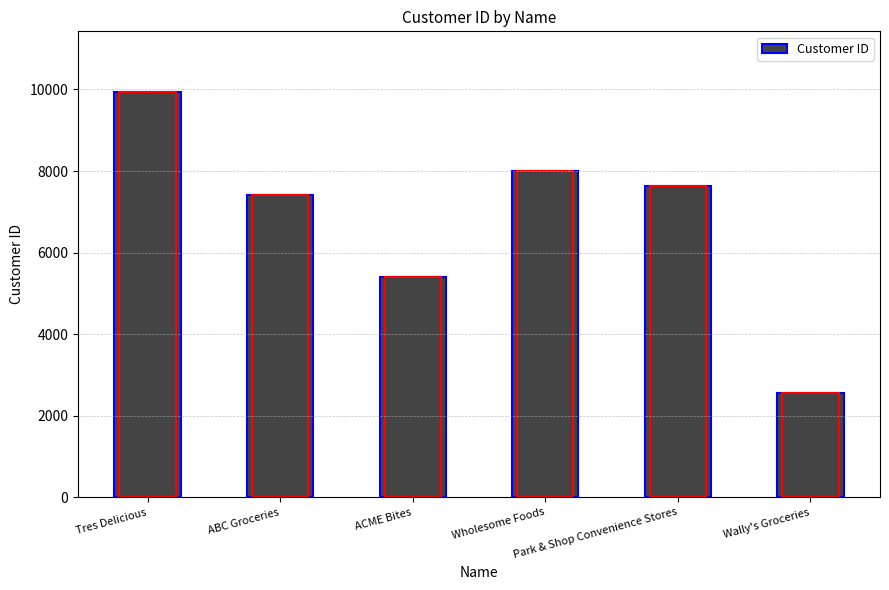

Which category has the highest value across all series?

Tres Delicious